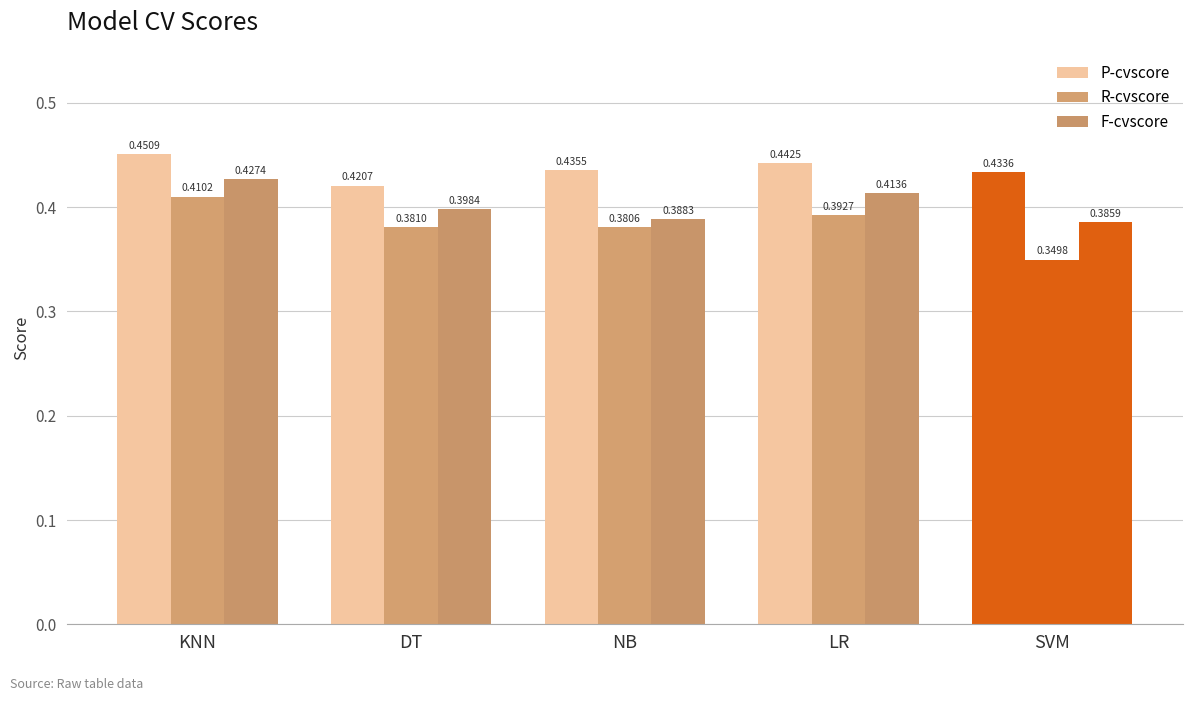

At NB, list the series in order from smallest to largest.

R-cvscore, F-cvscore, P-cvscore